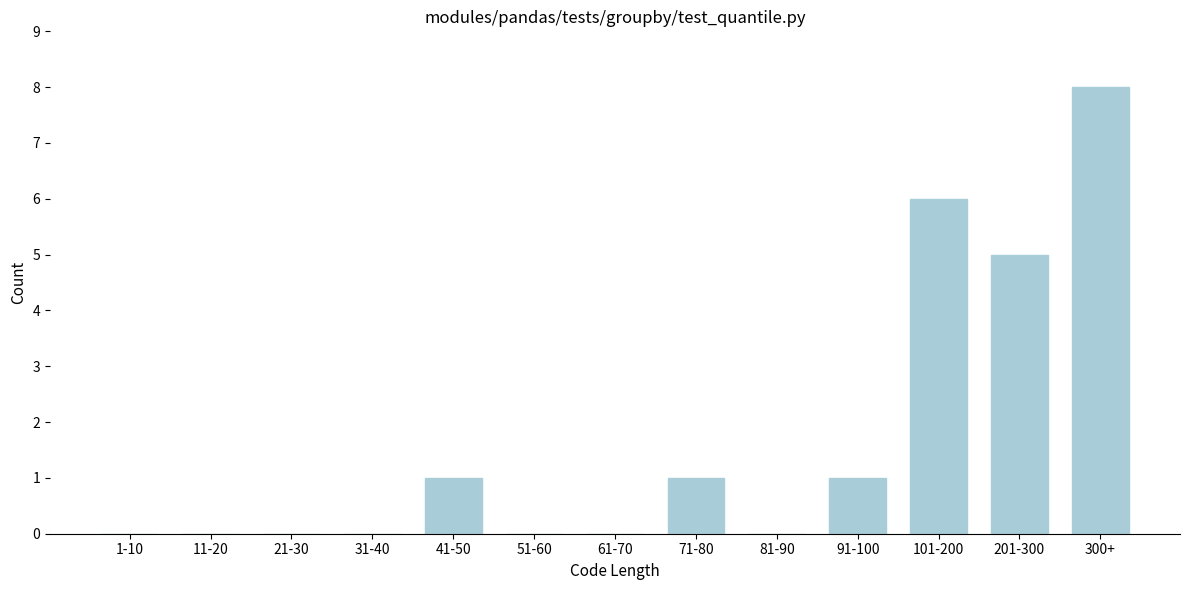

Reading left to right, extract all data points from this chart.

1-10=0	11-20=0	21-30=0	31-40=0	41-50=1	51-60=0	61-70=0	71-80=1	81-90=0	91-100=1	101-200=6	201-300=5	300+=8